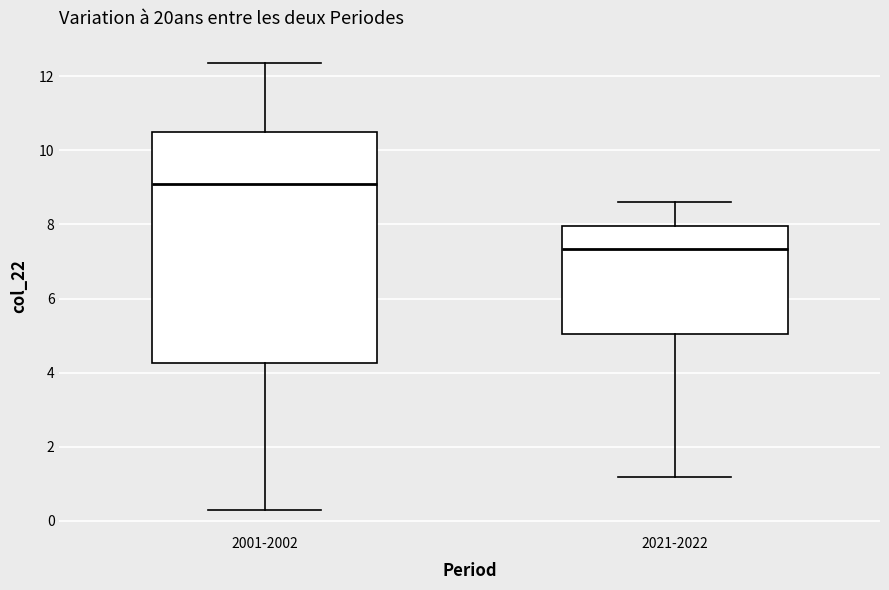

Reading left to right, transcribe this box plot: for each box, give where its median line is, the range the box spans, and where its two whiskers end, as read against the y-axis. The values are not printed on the chart, so give them approximately, as read against the axis.

2001-2002: median 9.2, box 4.2 to 10.6, whiskers 0.4 to 12.4
2021-2022: median 7.4, box 5.0 to 8.0, whiskers 1.2 to 8.6